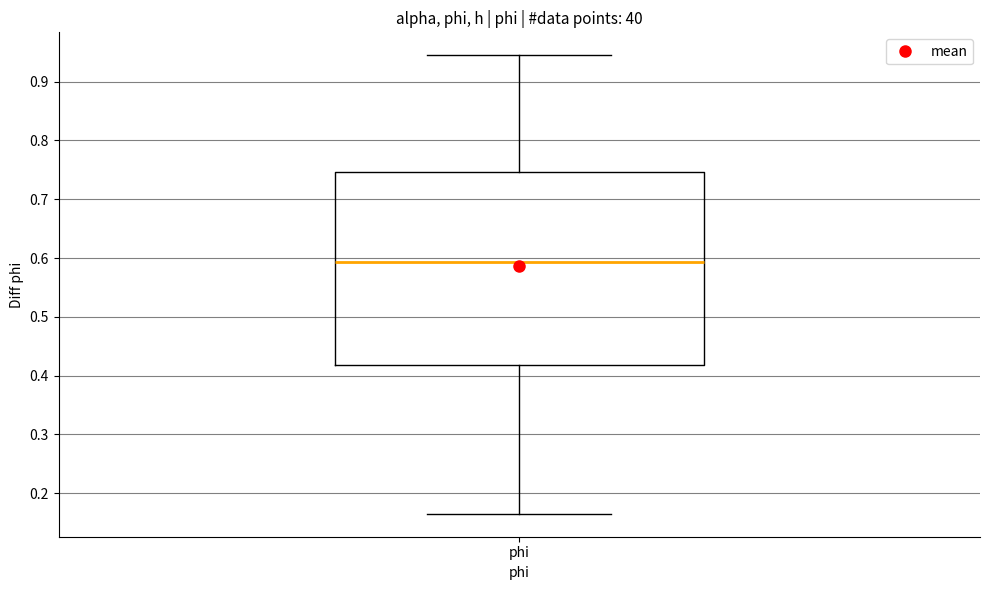

Where is the upper edge of the box for phi on the y-axis? The values are not printed on the chart, so give them approximately, as read against the axis.

0.75